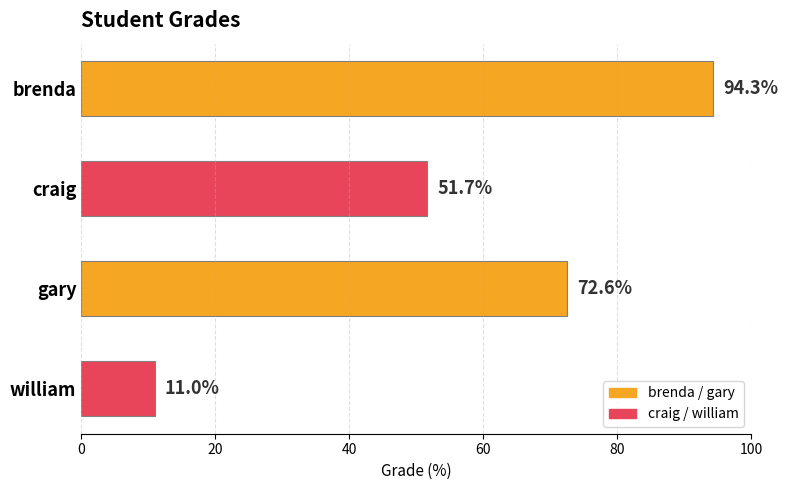

What is the label of the 2nd bar from the top?

craig